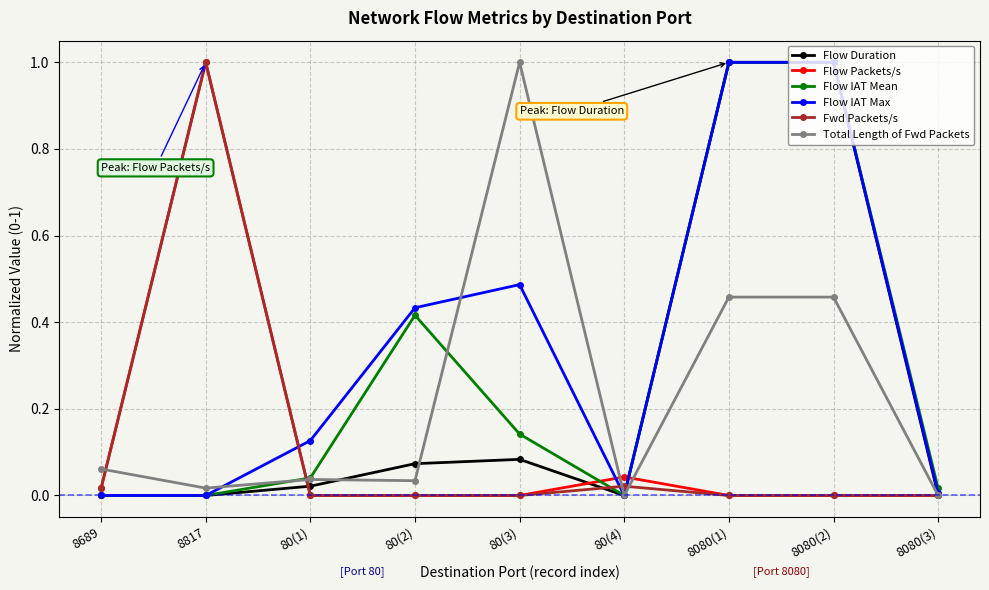

Between which two adjacent categories do Fwd Packets/s and Flow Duration first intersect?

8817 and 80(1)